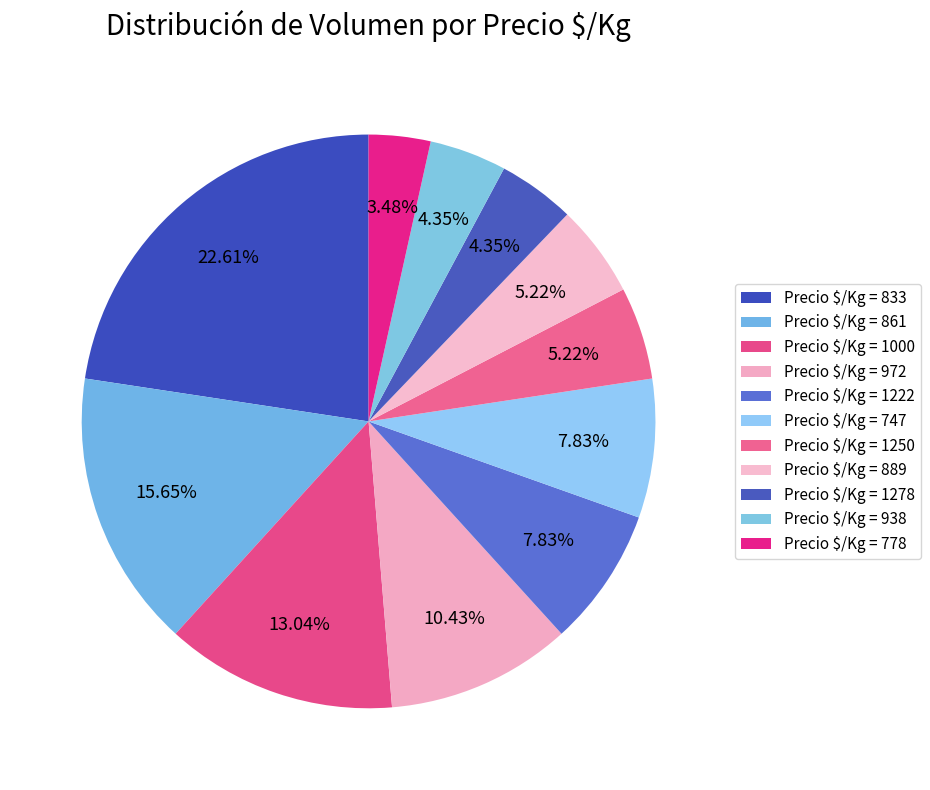

Does any single category account for the majority?

No